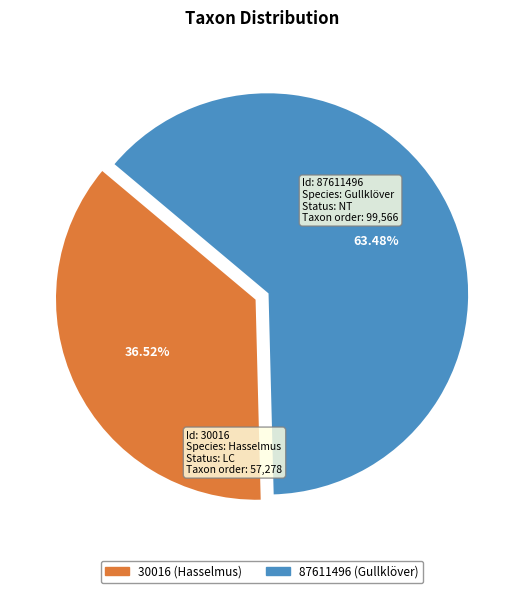

Rank the categories by value from lowest to highest.

30016, 87611496